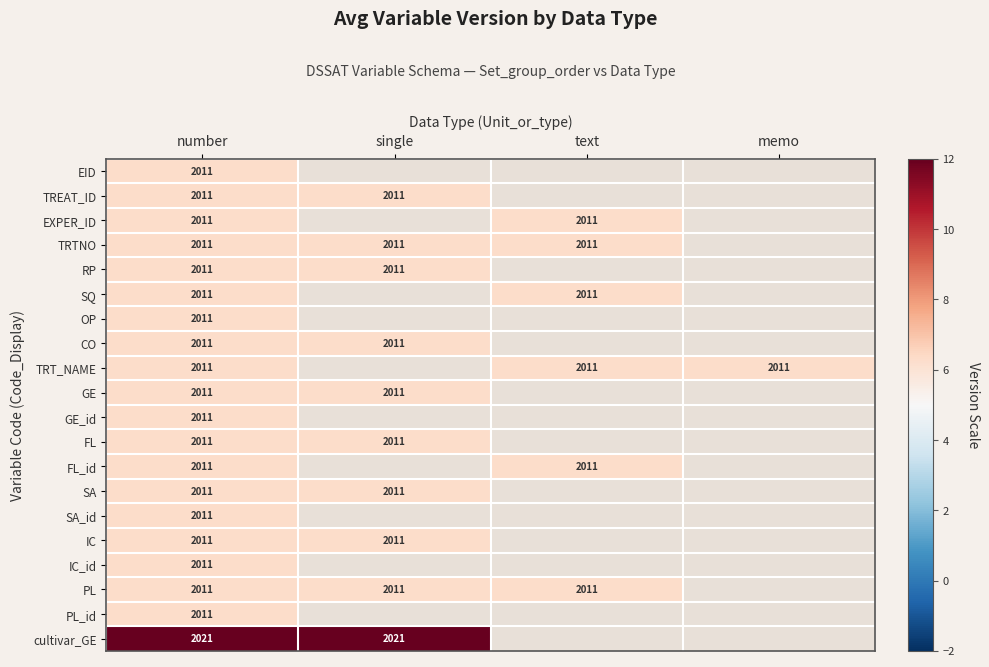

Which category has the lowest value in the TREAT_ID series?

number